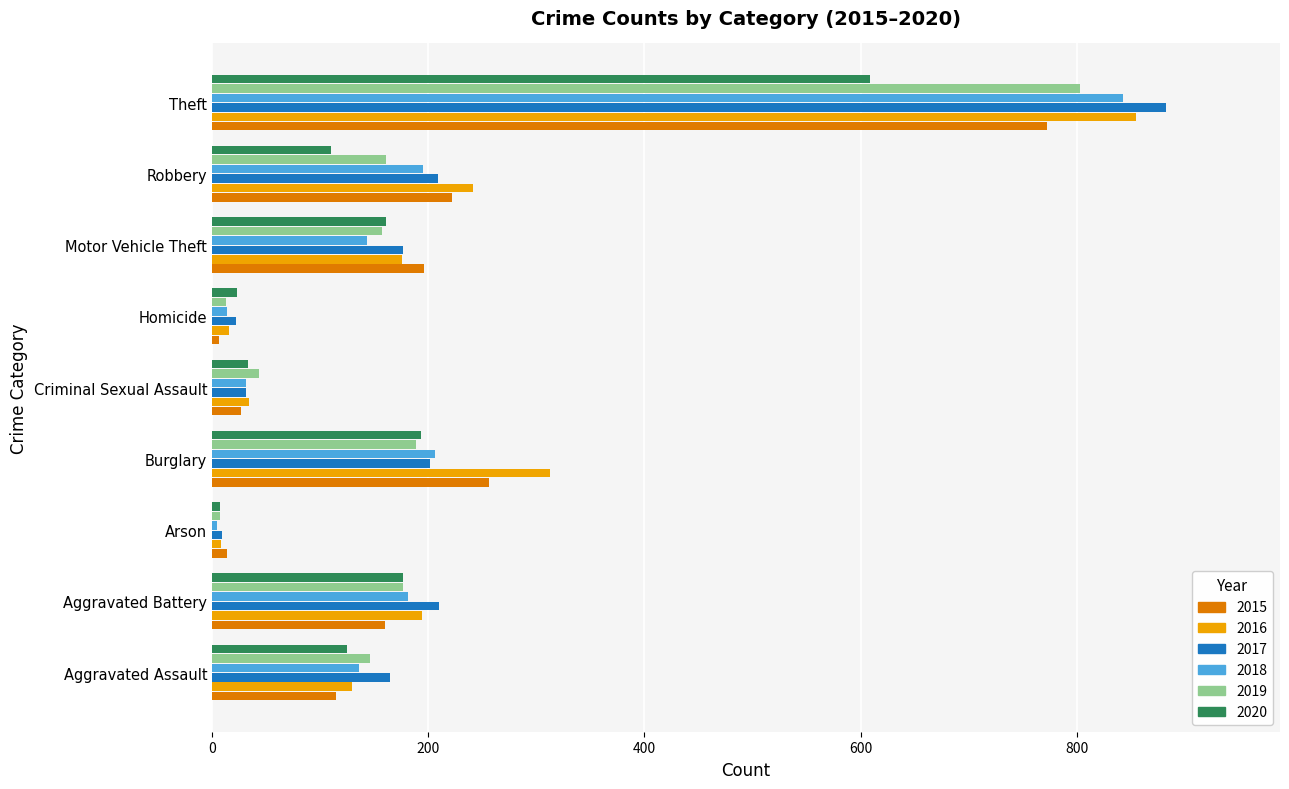

What is the spread (max minus min) of values at Arson?

9